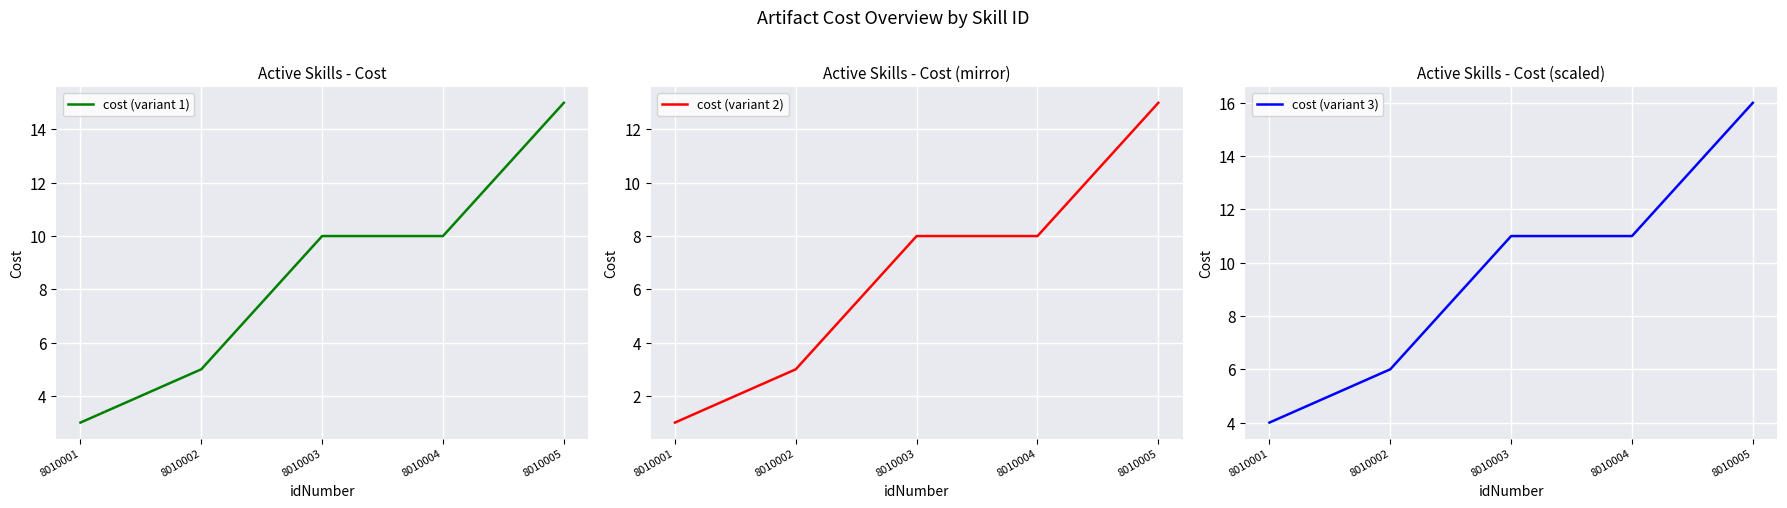

Reading right to left, list all the values displayed in this chart.

cost (variant 1): 15	10	10	5	3
cost (variant 2): 13	8	8	3	1
cost (variant 3): 16	11	11	6	4